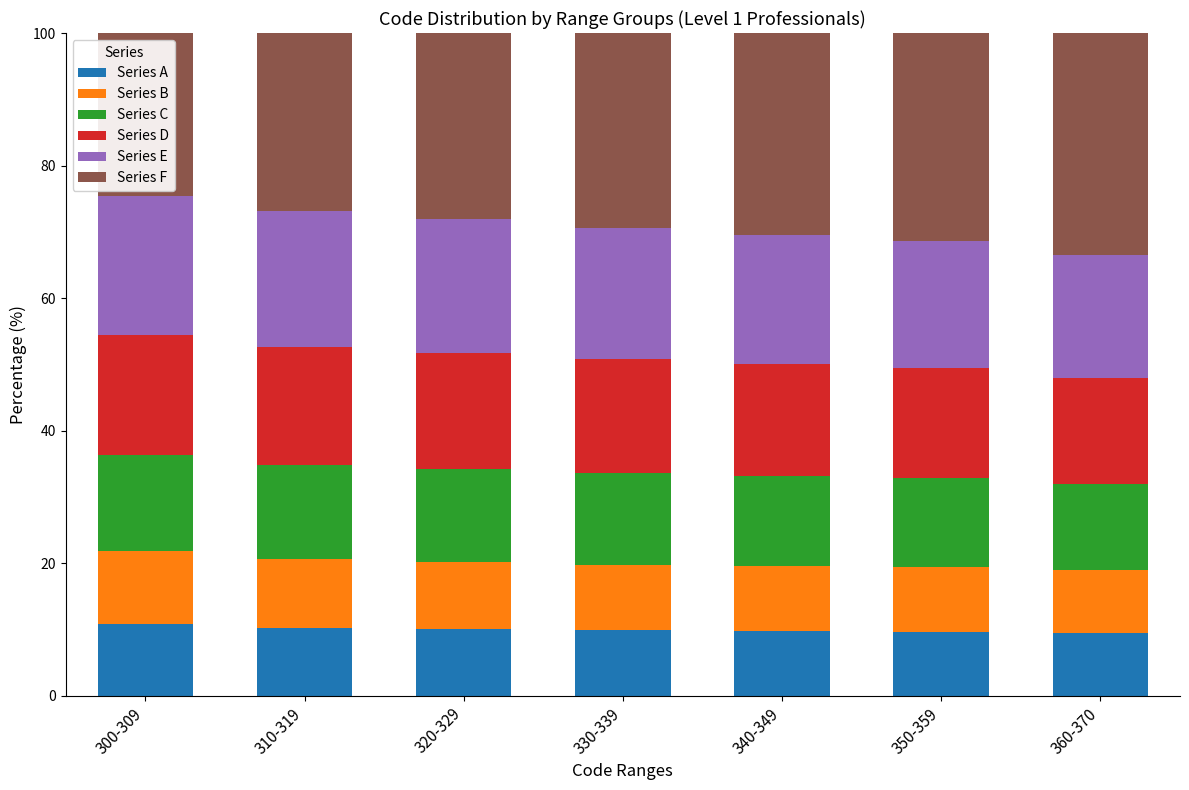

What is the total value across all series at 340-349?

100.0